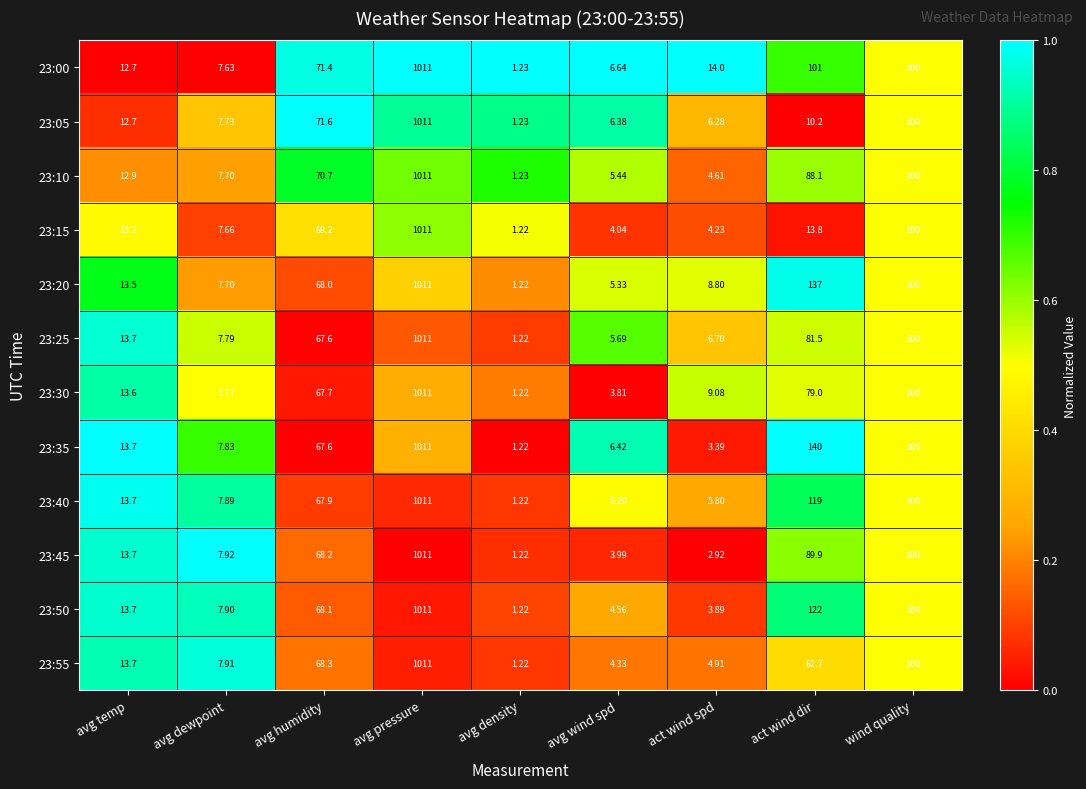

Rank the categories by 23:15 value from highest to lowest.

avg pressure, wind quality, avg humidity, act wind dir, avg temp, avg dewpoint, act wind spd, avg wind spd, avg density